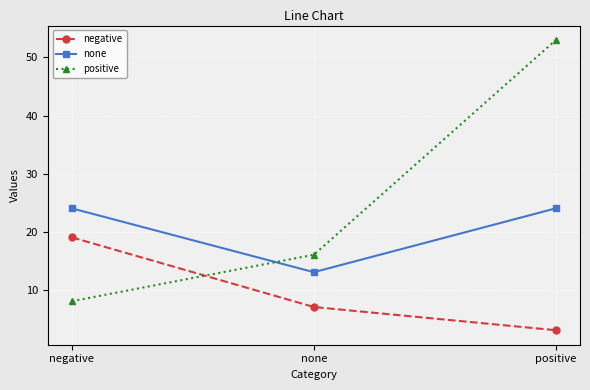

What is the difference between the second highest and minimum values in the none series?

11